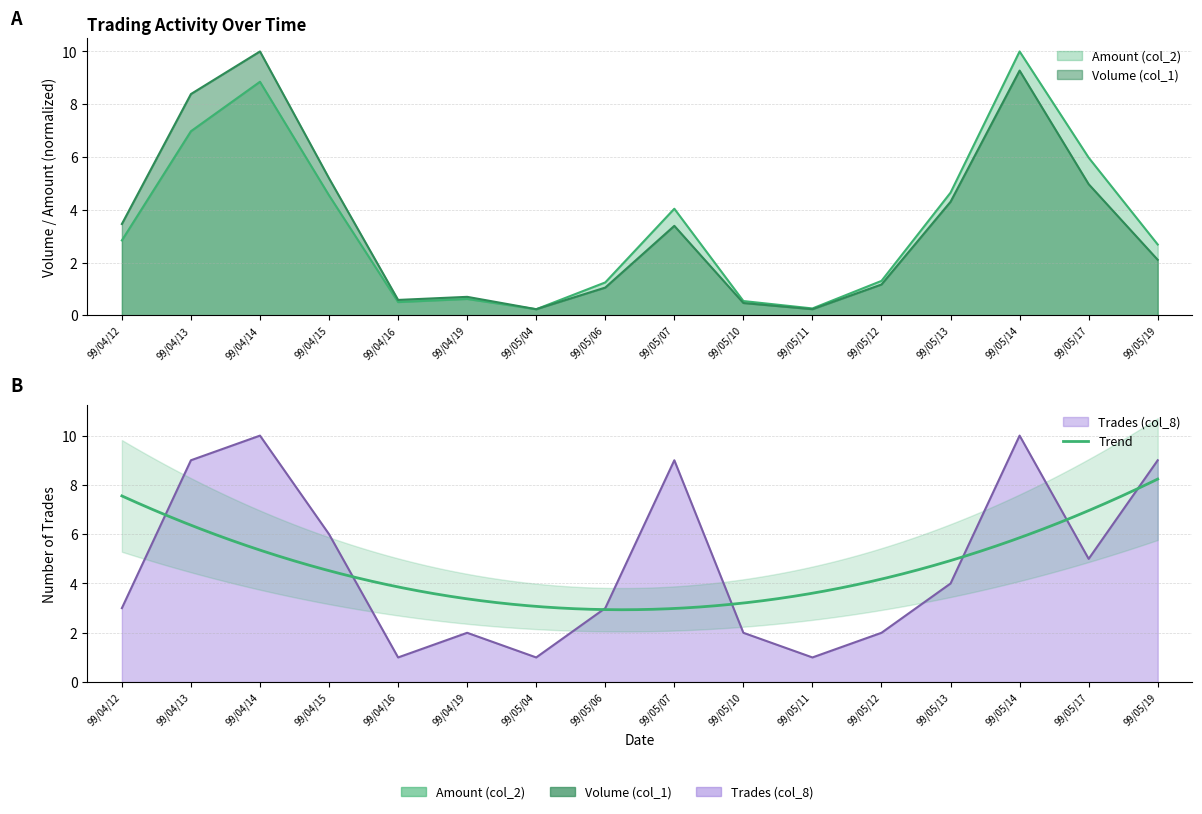

The value of Amount (col_2) at 99/05/19 is 2.7. True or false?

True